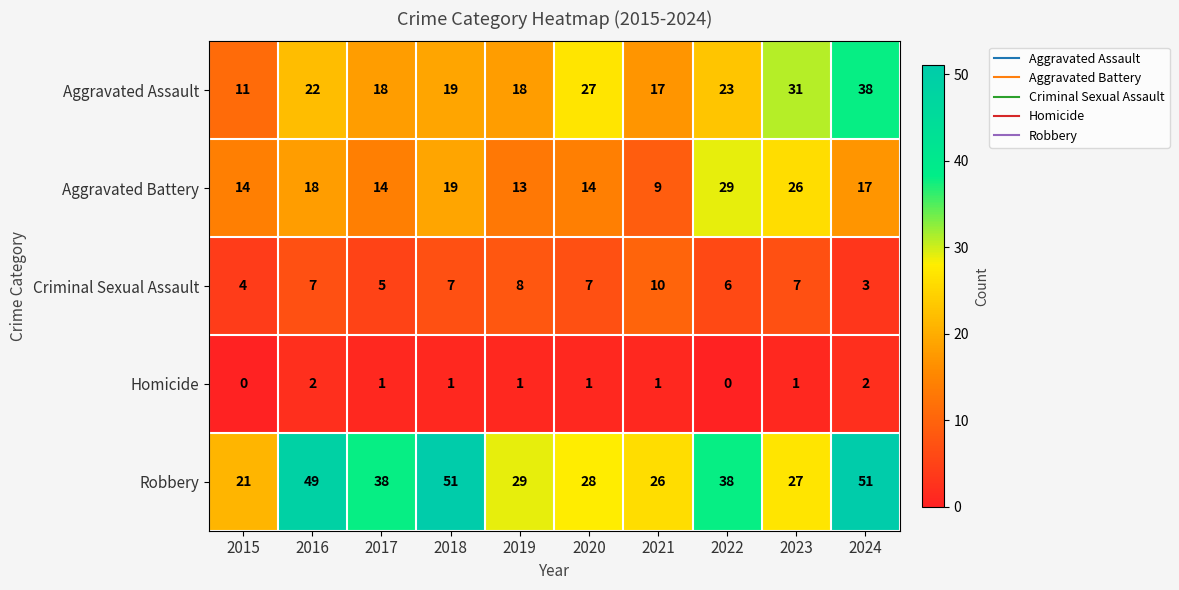

How many distinct data groups are displayed?

5